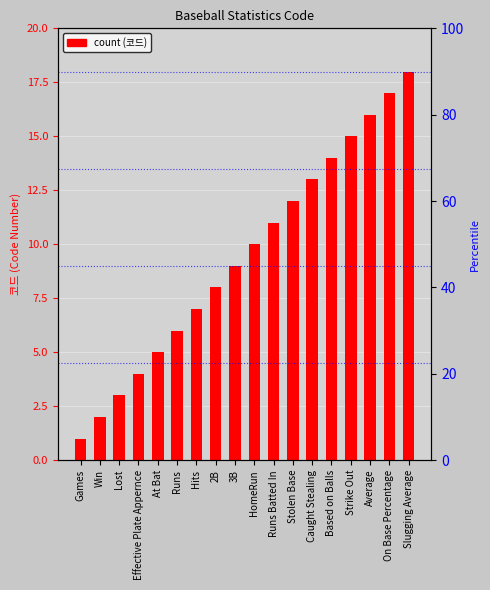

Rank the categories by value from highest to lowest.

Slugging Average, On Base Percentage, Average, Strike Out, Based on Balls, Caught Stealing, Stolen Base, Runs Batted In, HomeRun, 3B, 2B, Hits, Runs, At Bat, Effective Plate Appernce, Lost, Win, Games